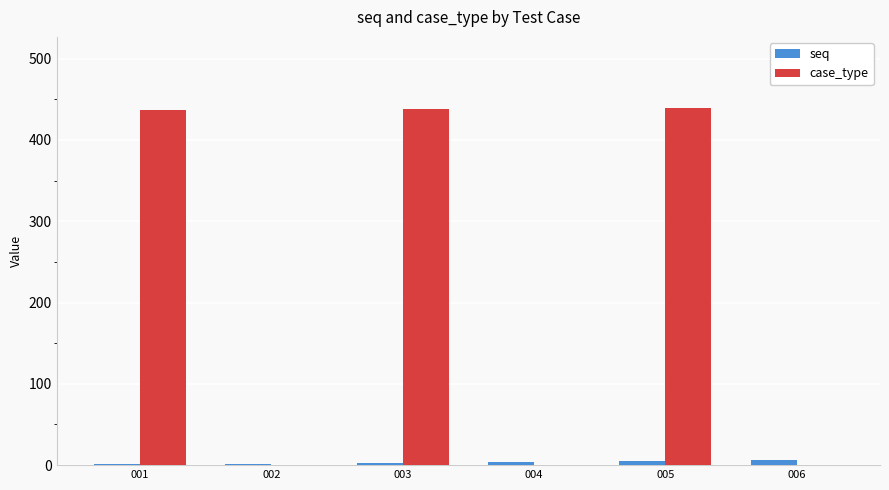

Is it true that case_type equals 600 at 003?

False